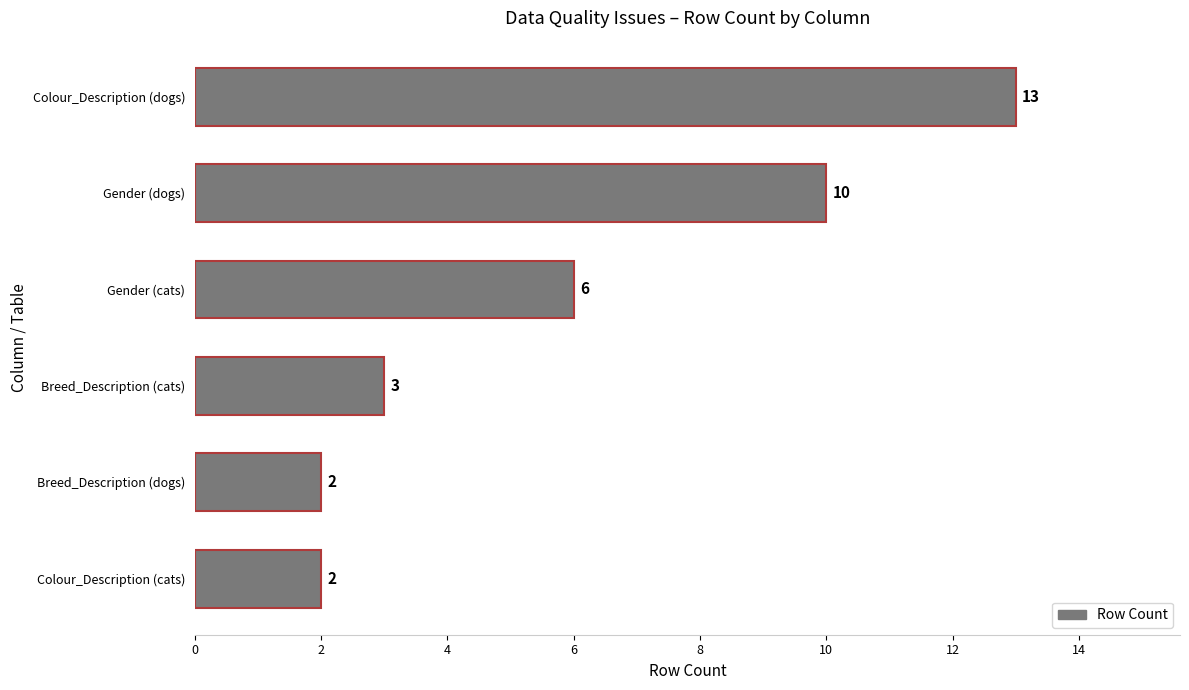

At which label is the value closest to 7?

Gender (cats)